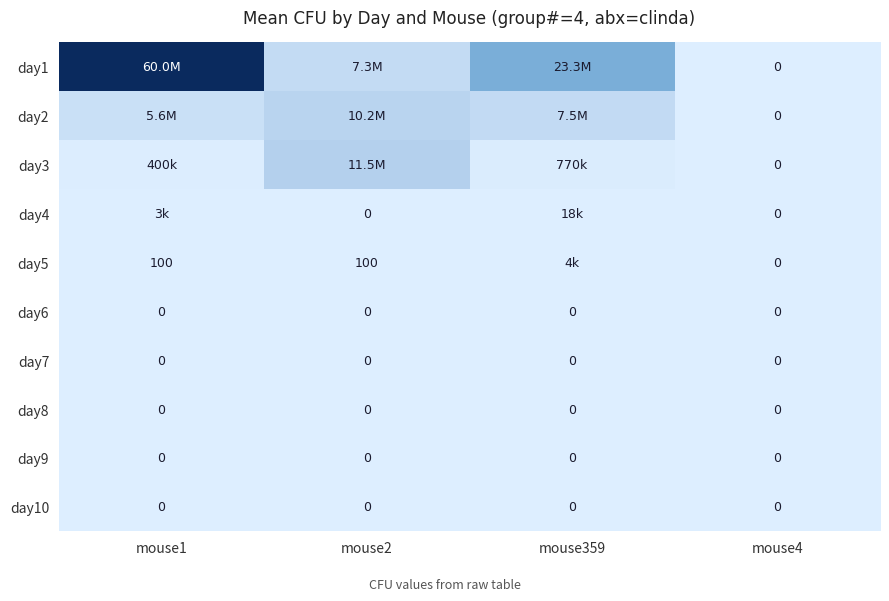

Is it true that day7 equals 0 at mouse4?

True